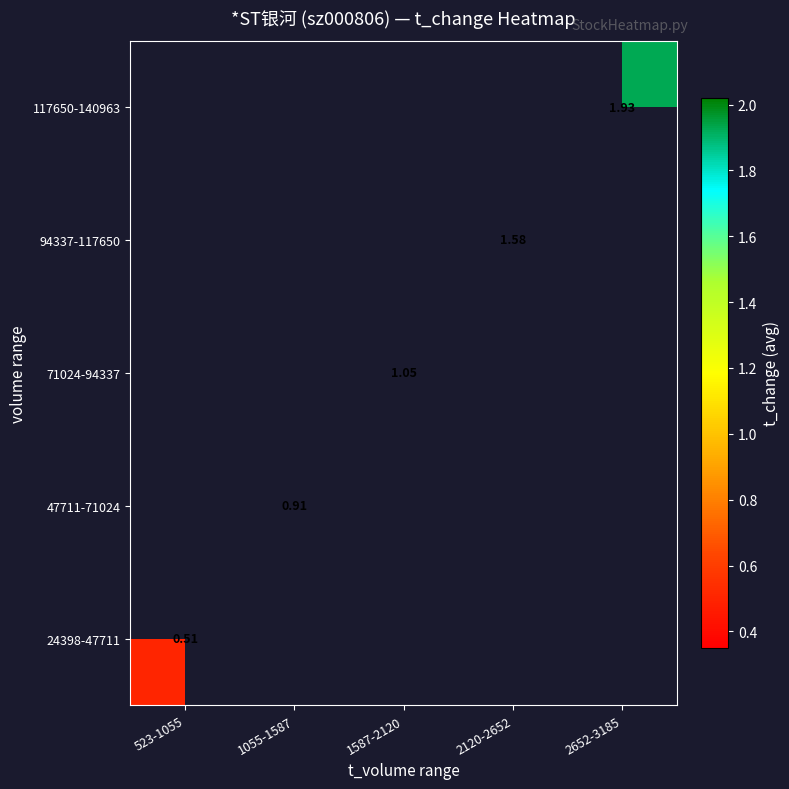

How many series are shown in this chart?

5